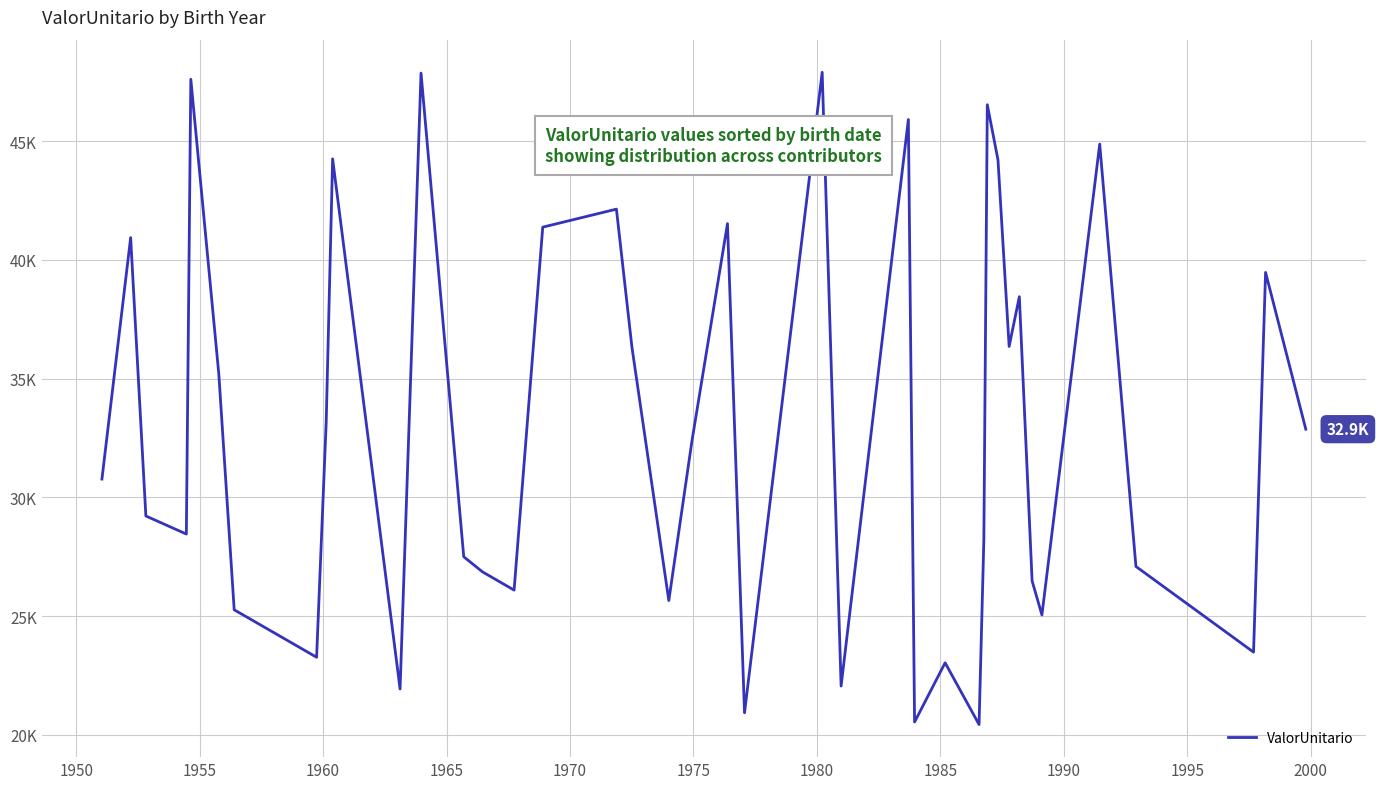

What is the minimum value shown in the chart?

20432.5